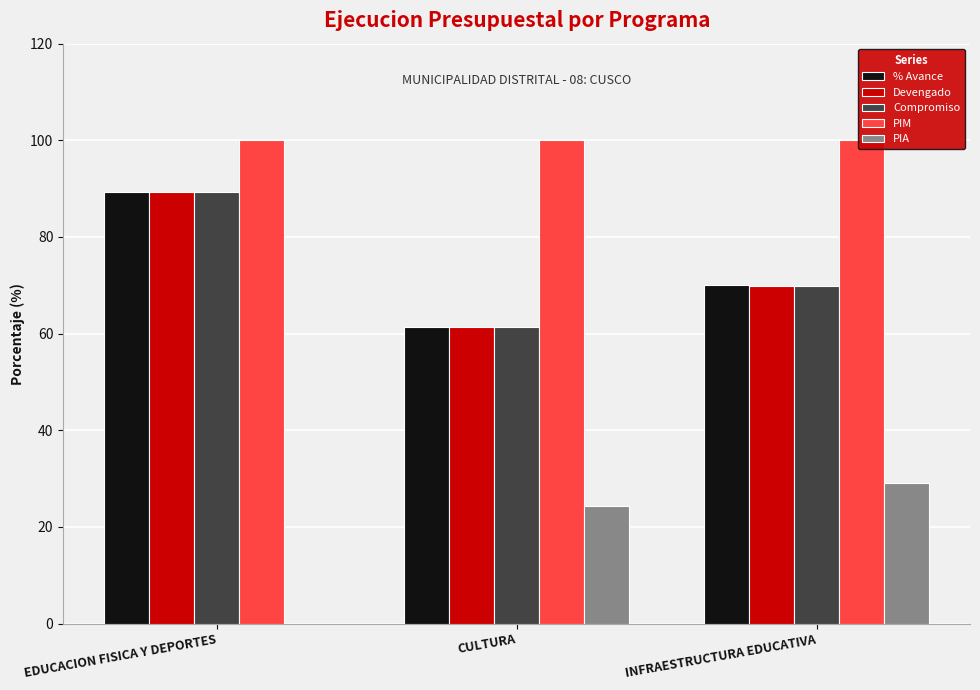

What are all the series names shown in the legend?

% Avance, Devengado, Compromiso, PIM, PIA